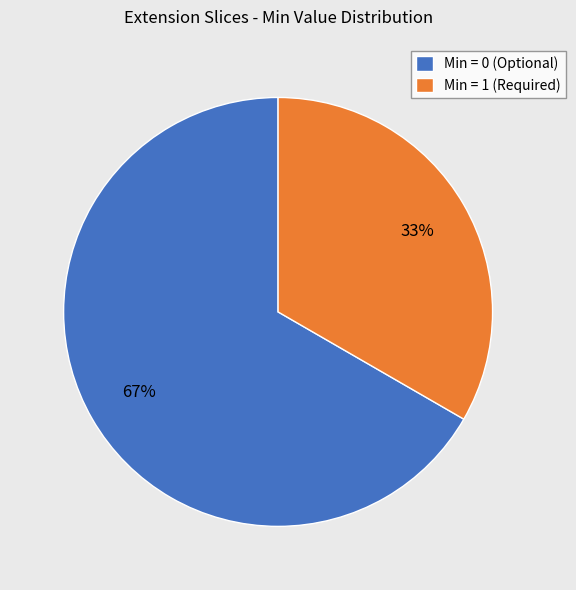

Do Min = 0 (Optional) and Min = 1 (Required) together represent more than half of the pie?

Yes